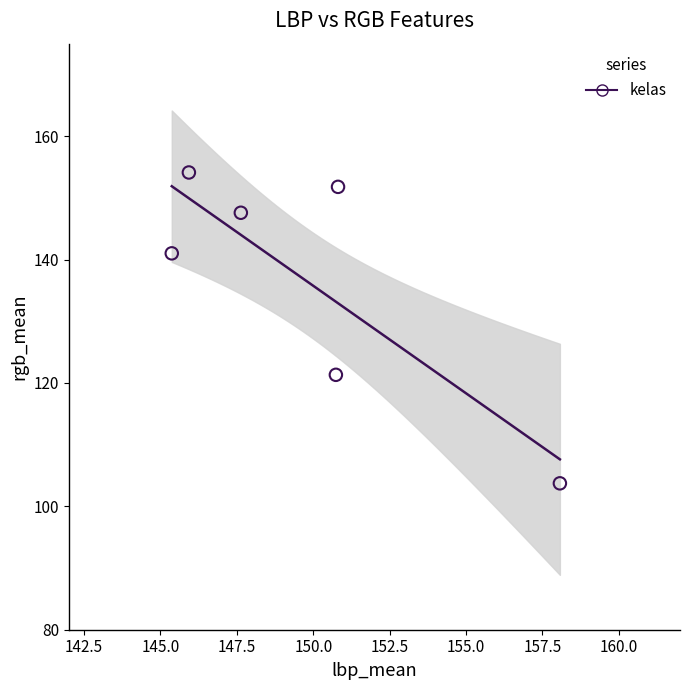

What Y value in the scatter plot is closest to 128?

121.3